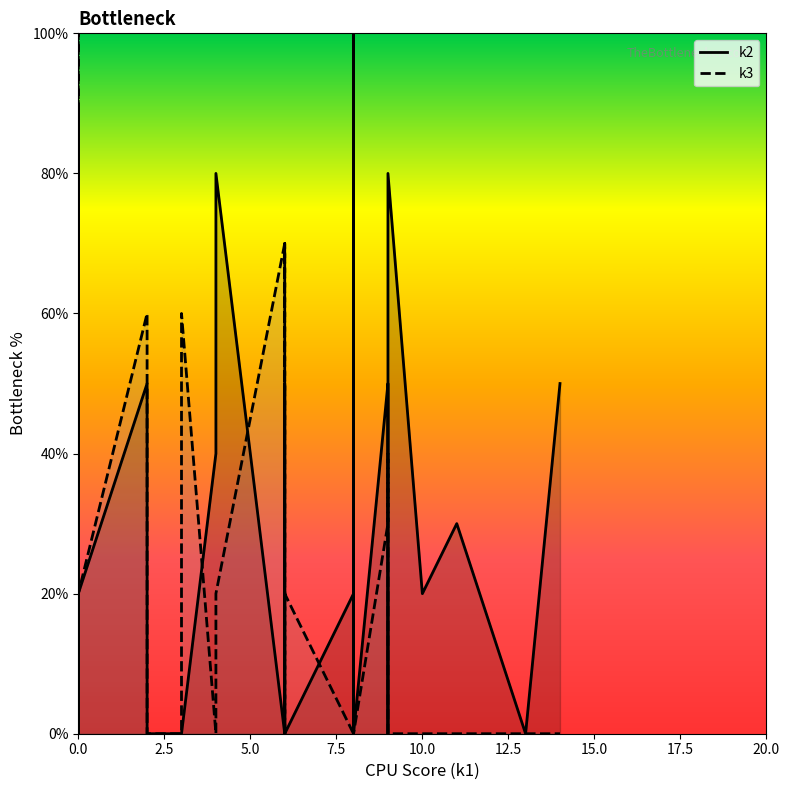

What is the difference between the maximum and minimum values in the k2_line series?

100